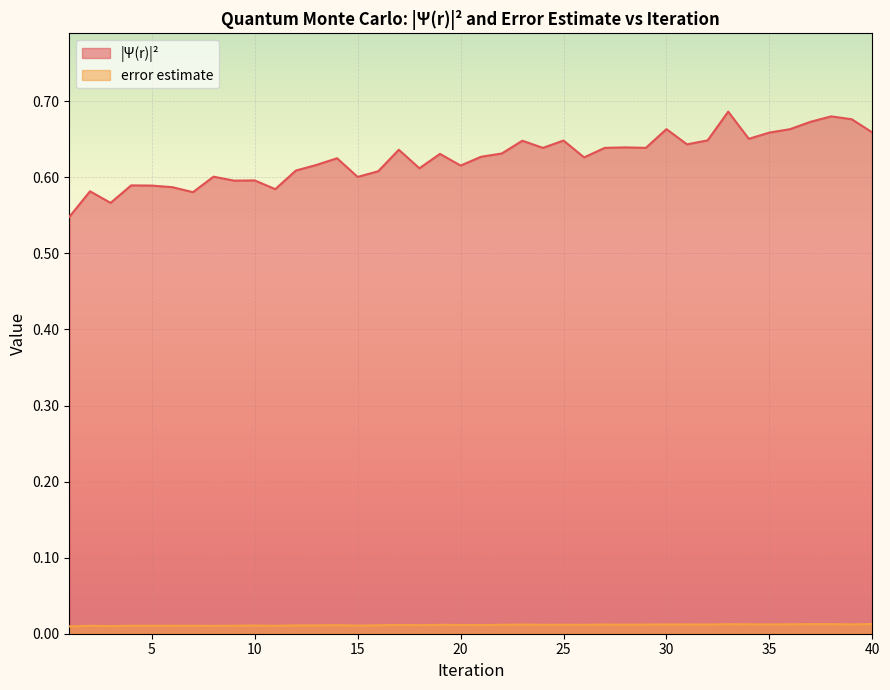

What is the maximum value for |Ψ(r)|^2?

0.7